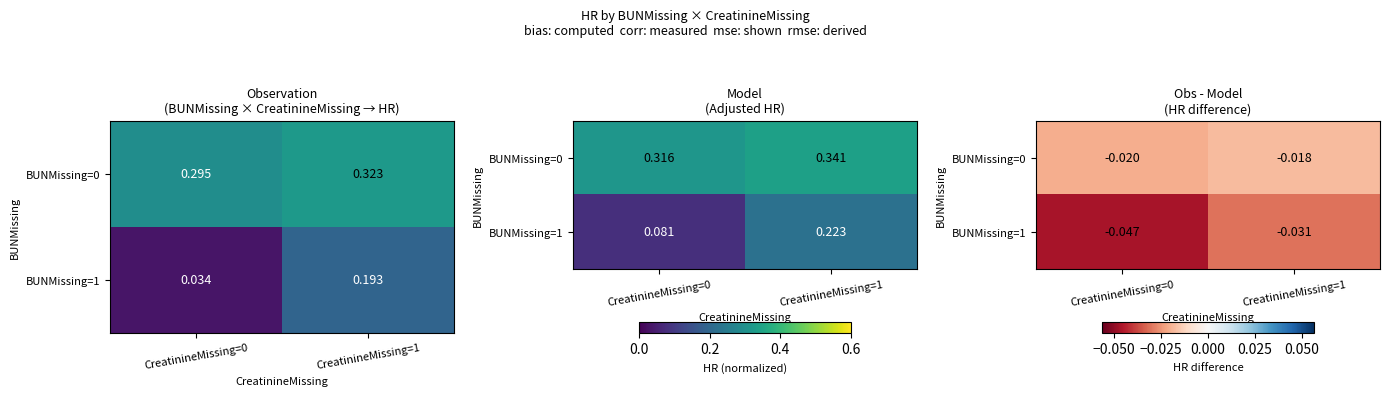

List the series in order of their peak value, highest first.

BUNMissing=0, BUNMissing=1